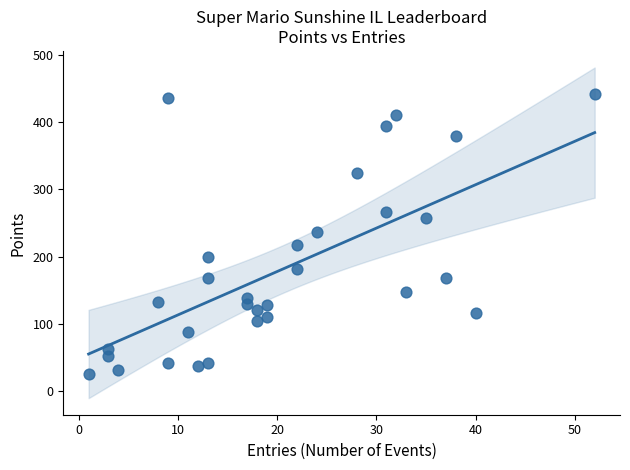

What is the range of Y values (max minus min)?

416